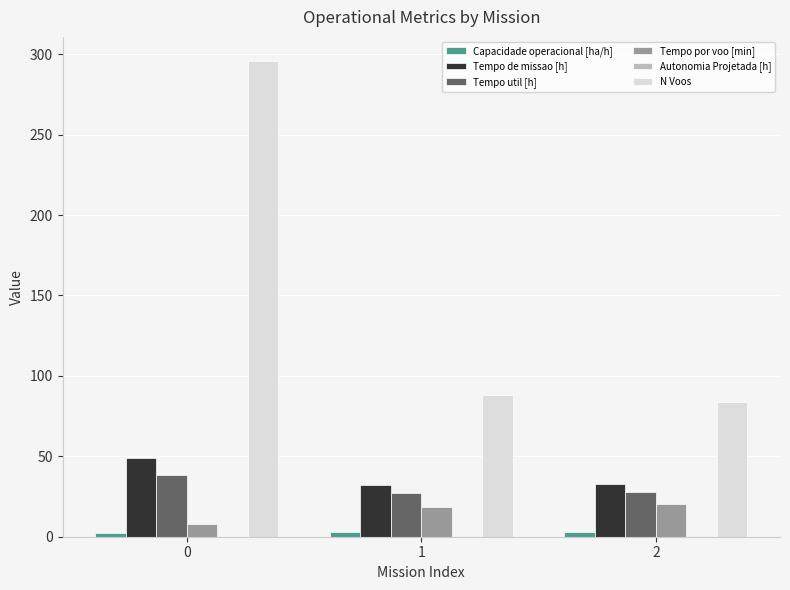

Count the number of data series in this chart.

6